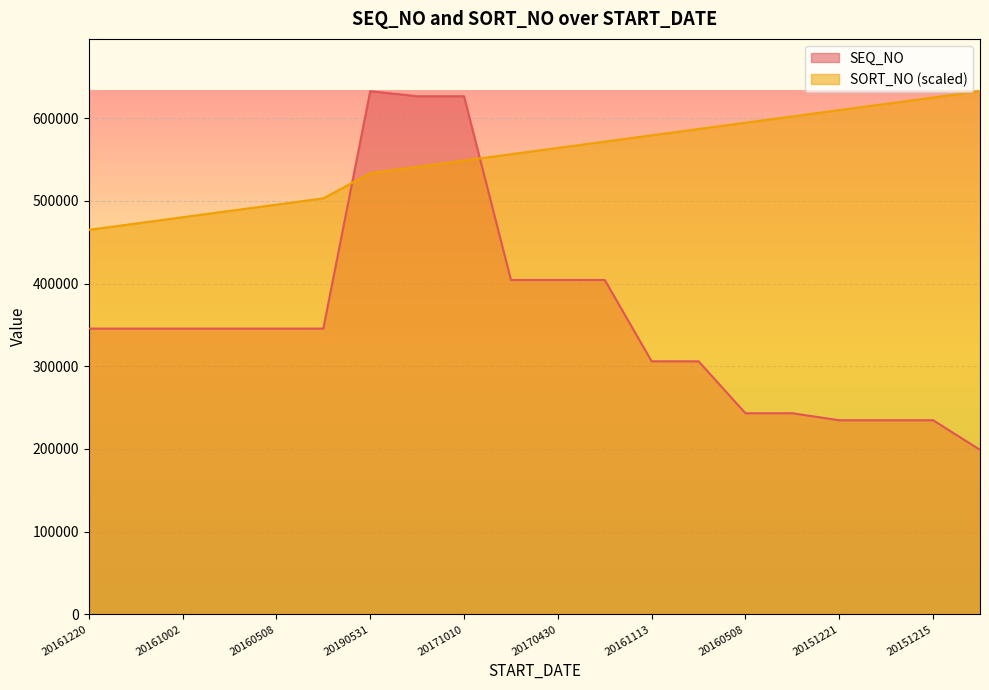

At how many categories does at least one series exceed 559029?

13